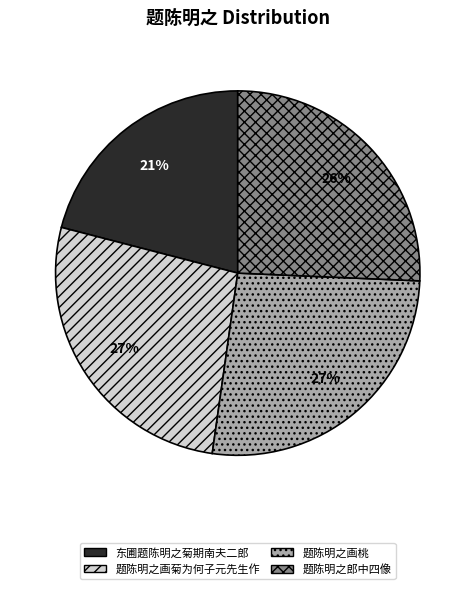

True or false: 题陈明之郎中四像 accounts for 26% of the total.

True